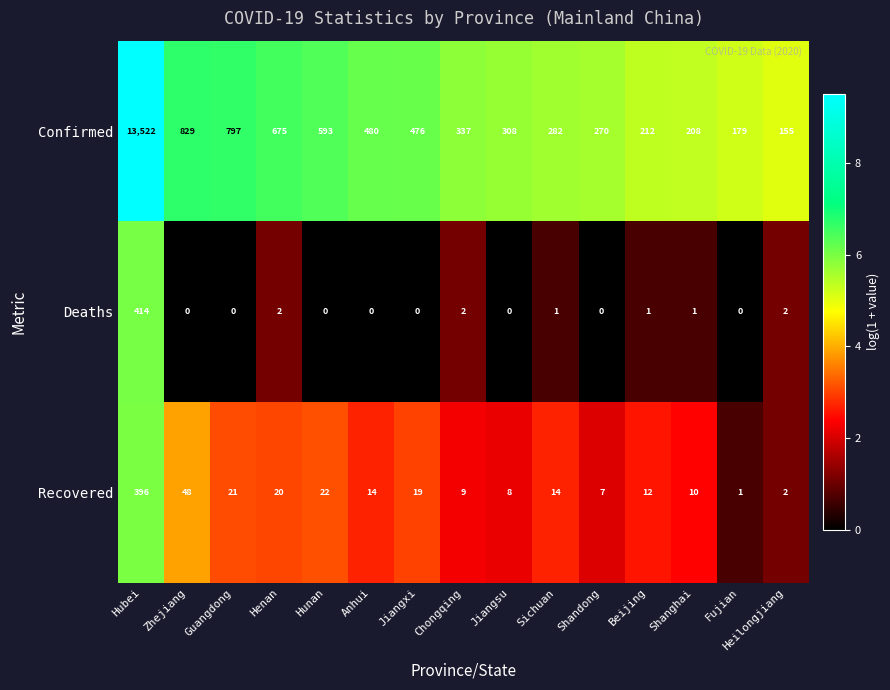

At Guangdong, list the series in order from largest to smallest.

Confirmed, Recovered, Deaths